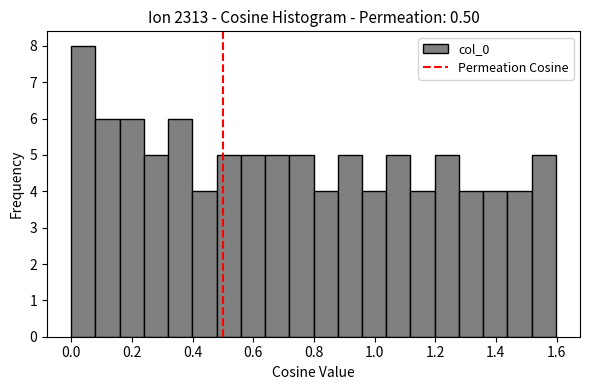

Read against the x-axis, roughly where is the centre of the tallest bar?

0.04